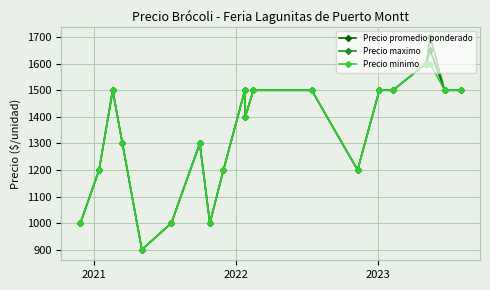

True or false: Precio minimo has more than 1 points higher than both neighbors.

True